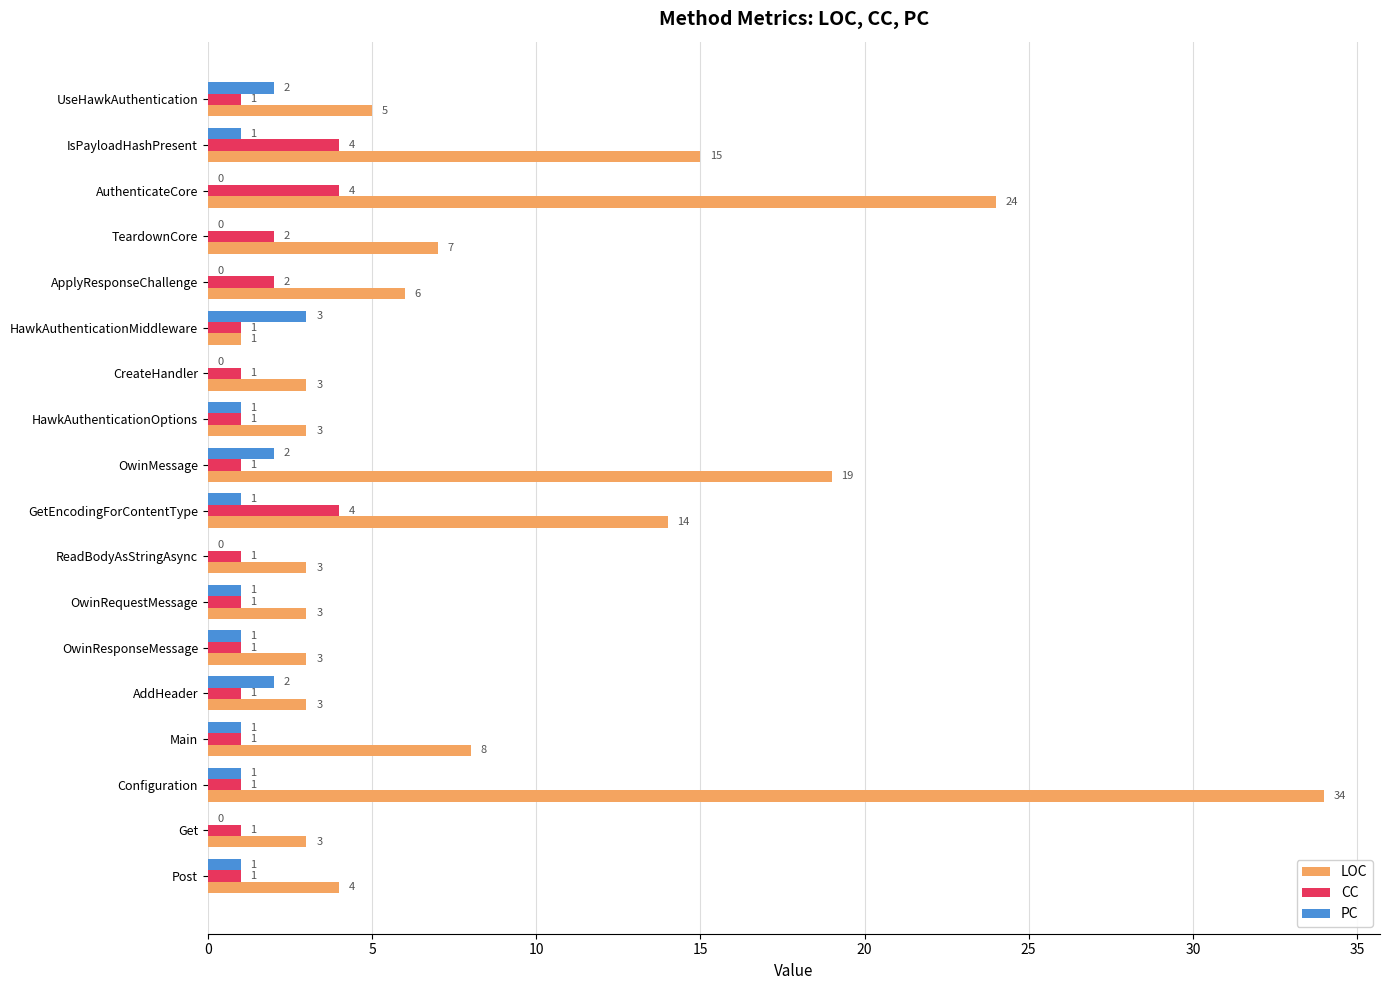

What is the sum of all CC values?

29